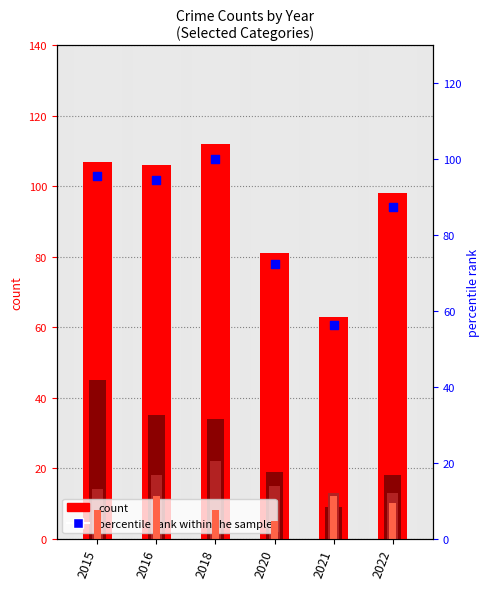

Is the value of percentile rank within the sample at 2022 greater than the value of Motor Vehicle Theft at 2018?

Yes